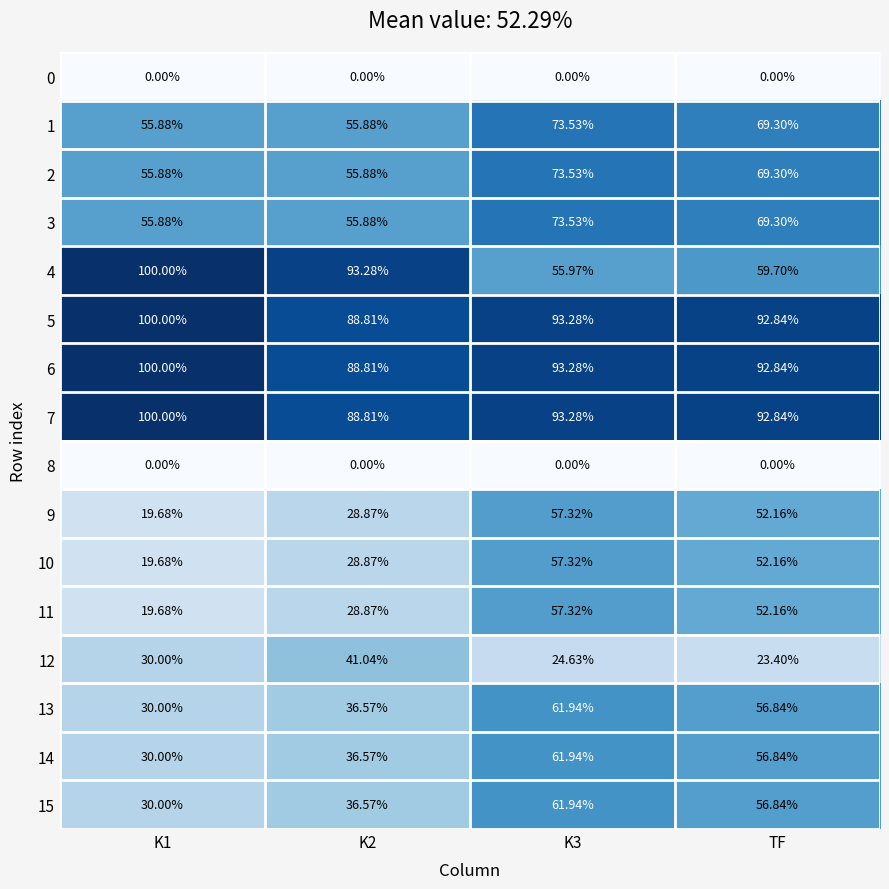

Is the value of 8 at K3 greater than the value of 11 at K2?

No